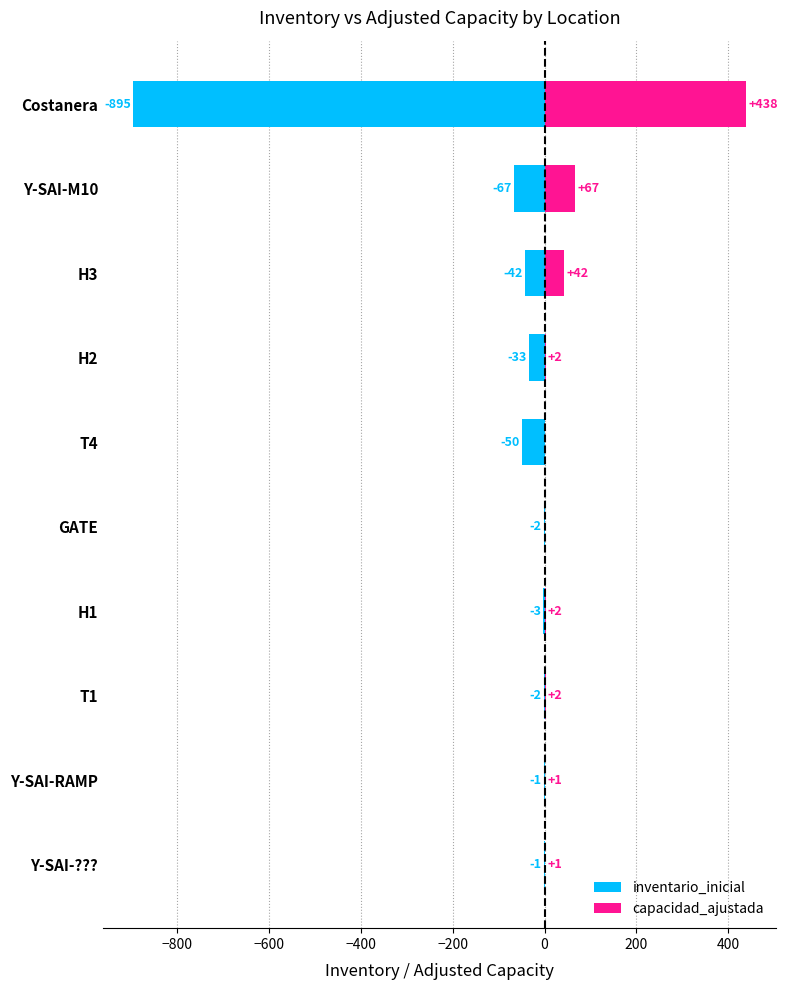

How many categories are shown in the chart?

10